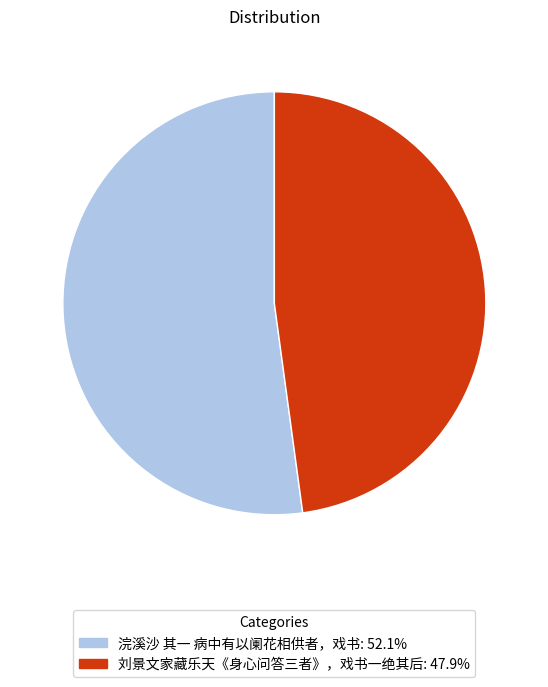

Which category has the biggest portion of the pie?

浣溪沙 其一 病中有以阑花相供者，戏书